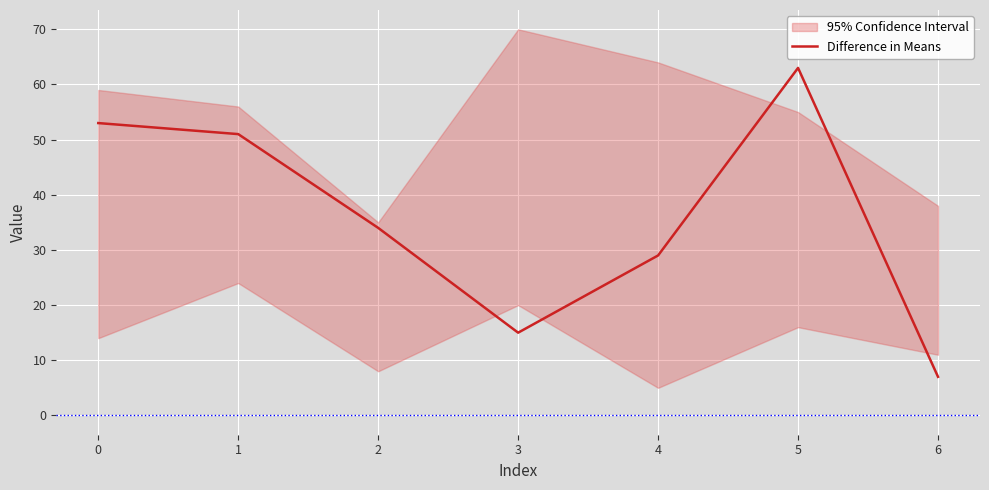

True or false: Difference in Means has a value of 72 at 0.

False